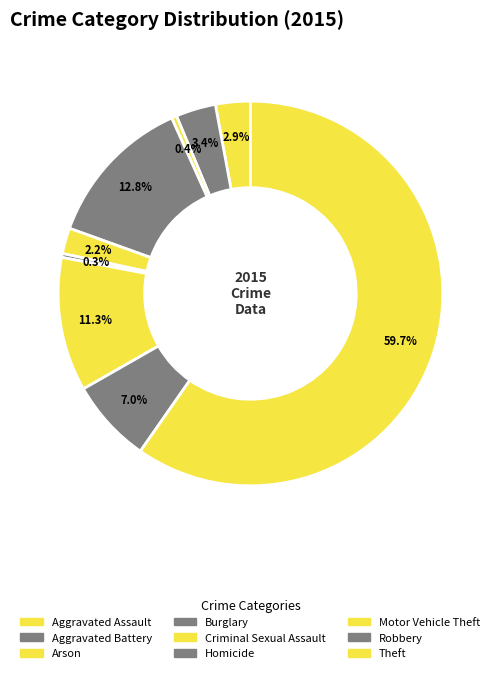

To the nearest percent, what is the average slice percentage?

11%